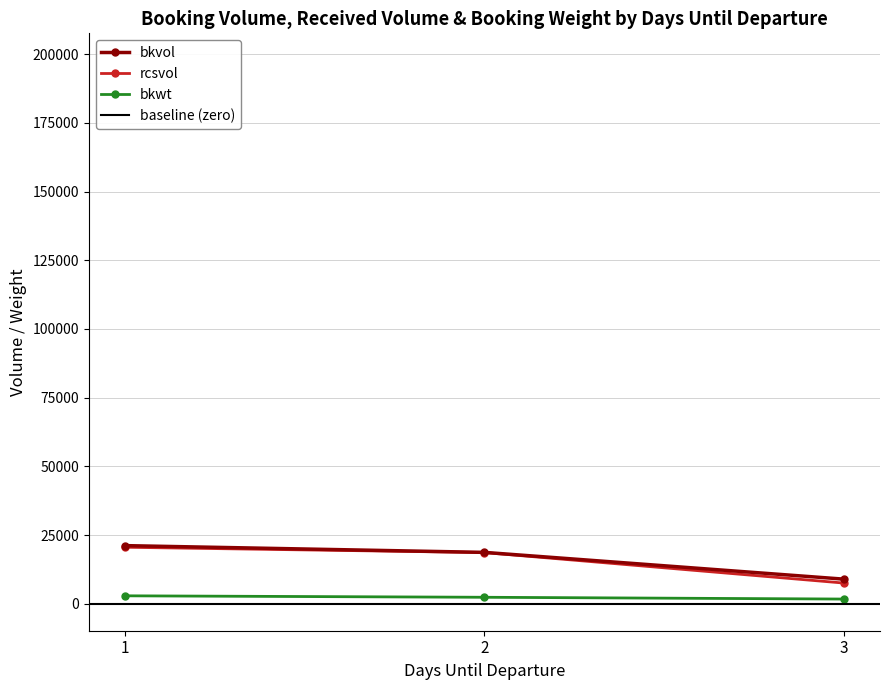

What is the lowest value of the bkvol series?

8981.0